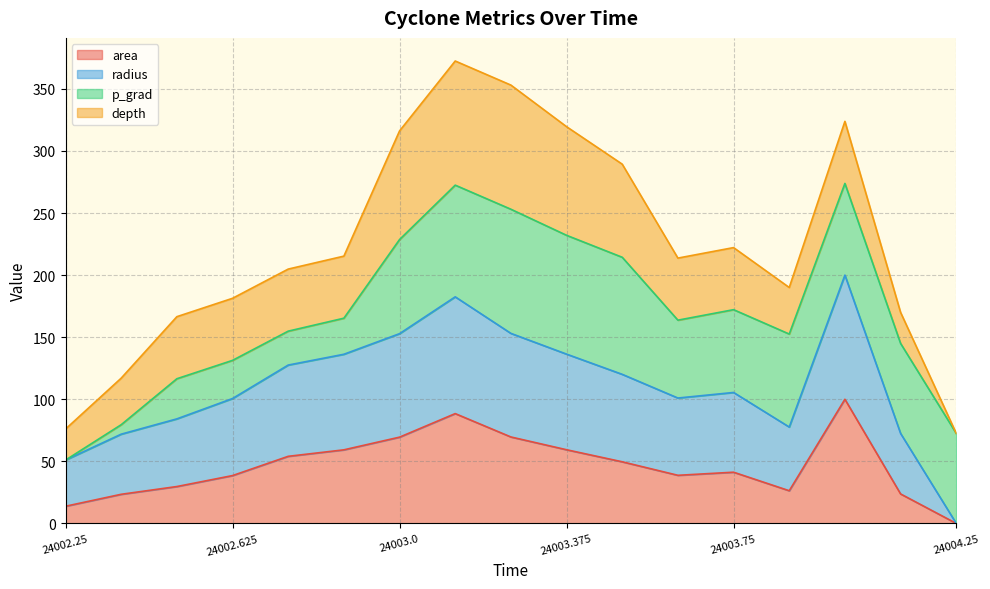

At which category does radius reach its first local peak?

24003.125